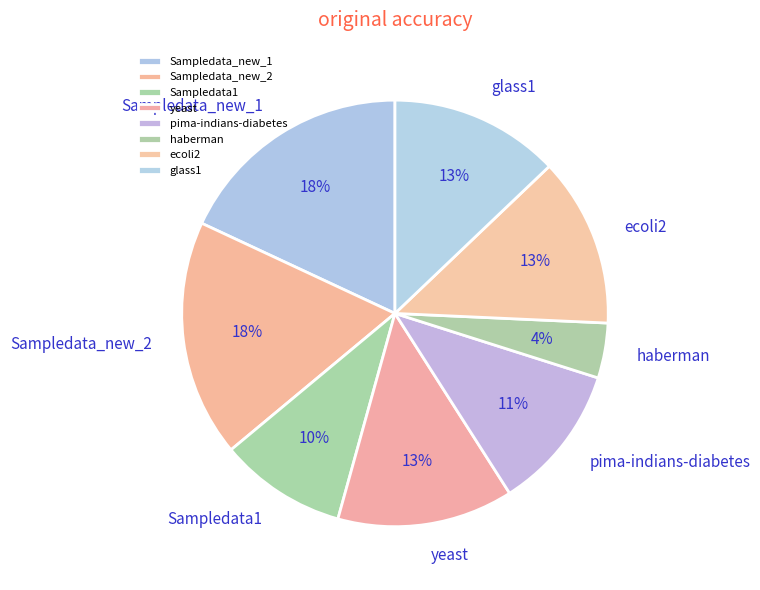

To the nearest percent, what is the combined percentage of pima-indians-diabetes and ecoli2?

24%